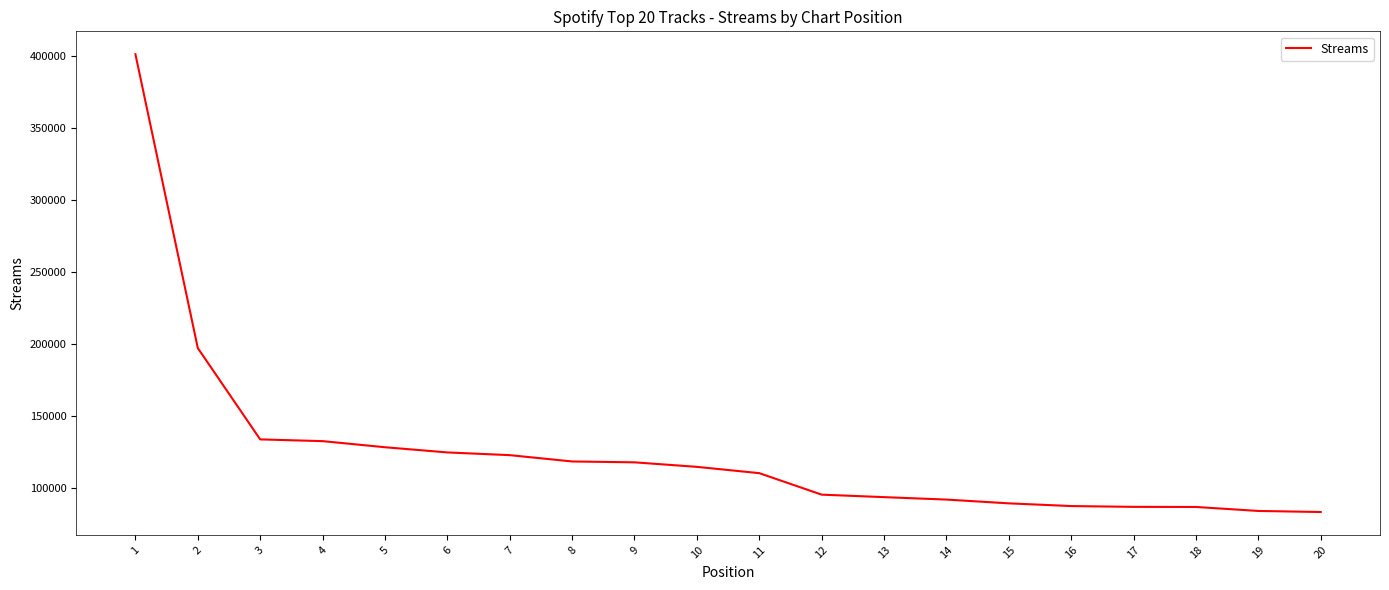

What is the difference between the values at 5 and 10?

13607